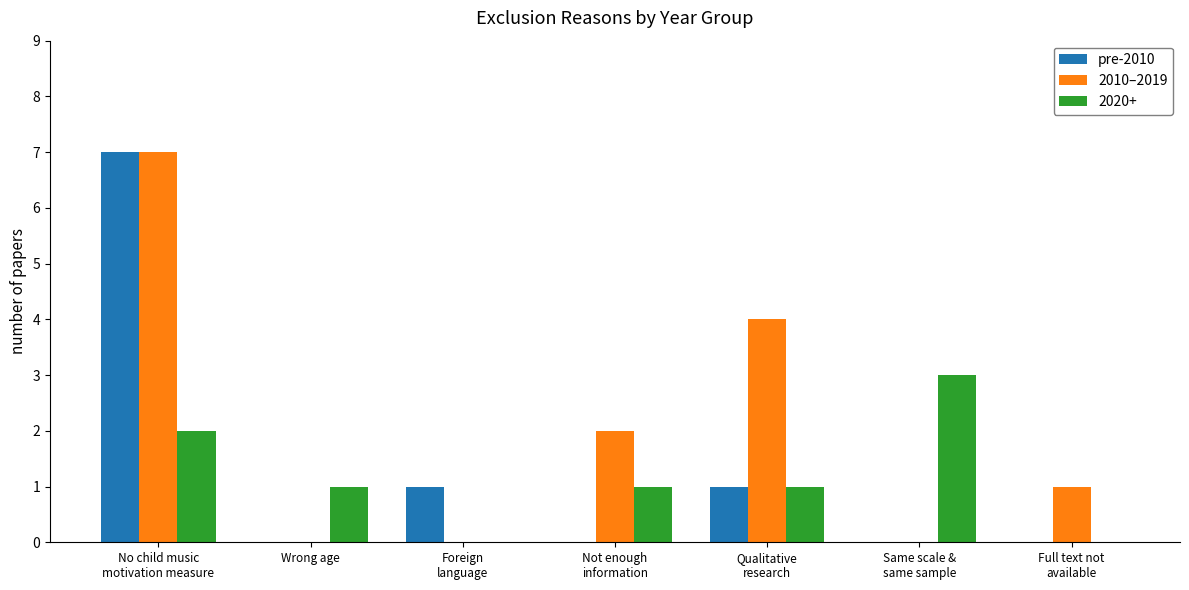

What is the sum of all pre-2010 values?

9